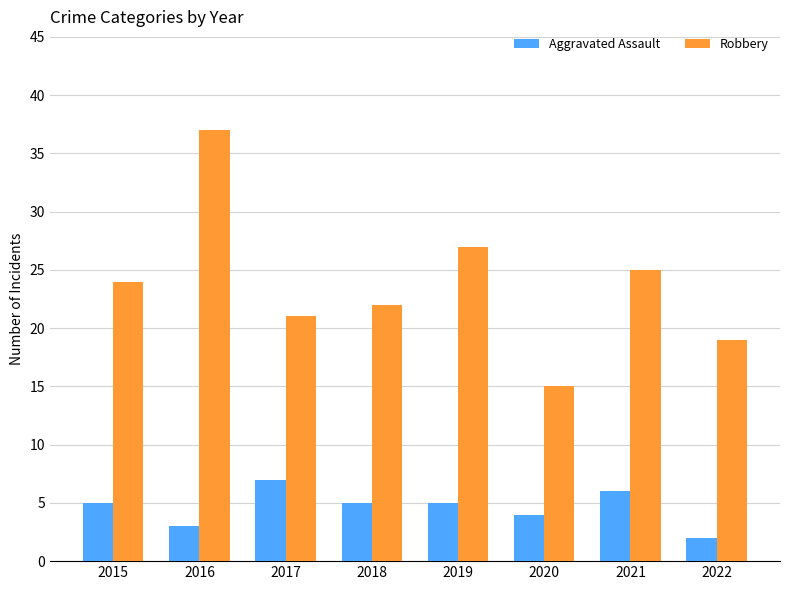

What is the difference between the Aggravated Assault values at 2020 and 2017?

3